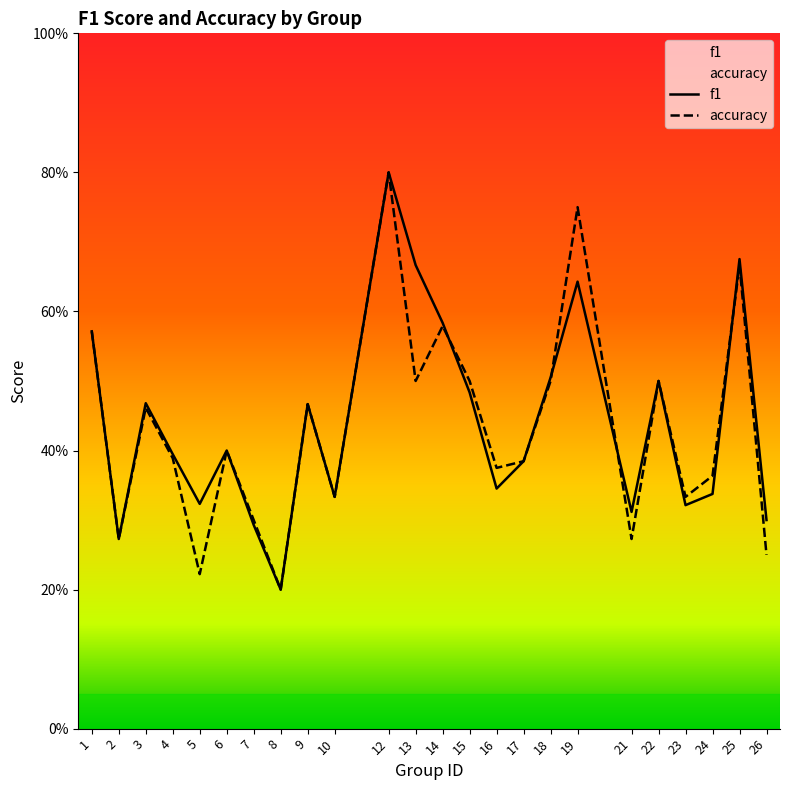

What are all the series names shown in the legend?

f1, accuracy